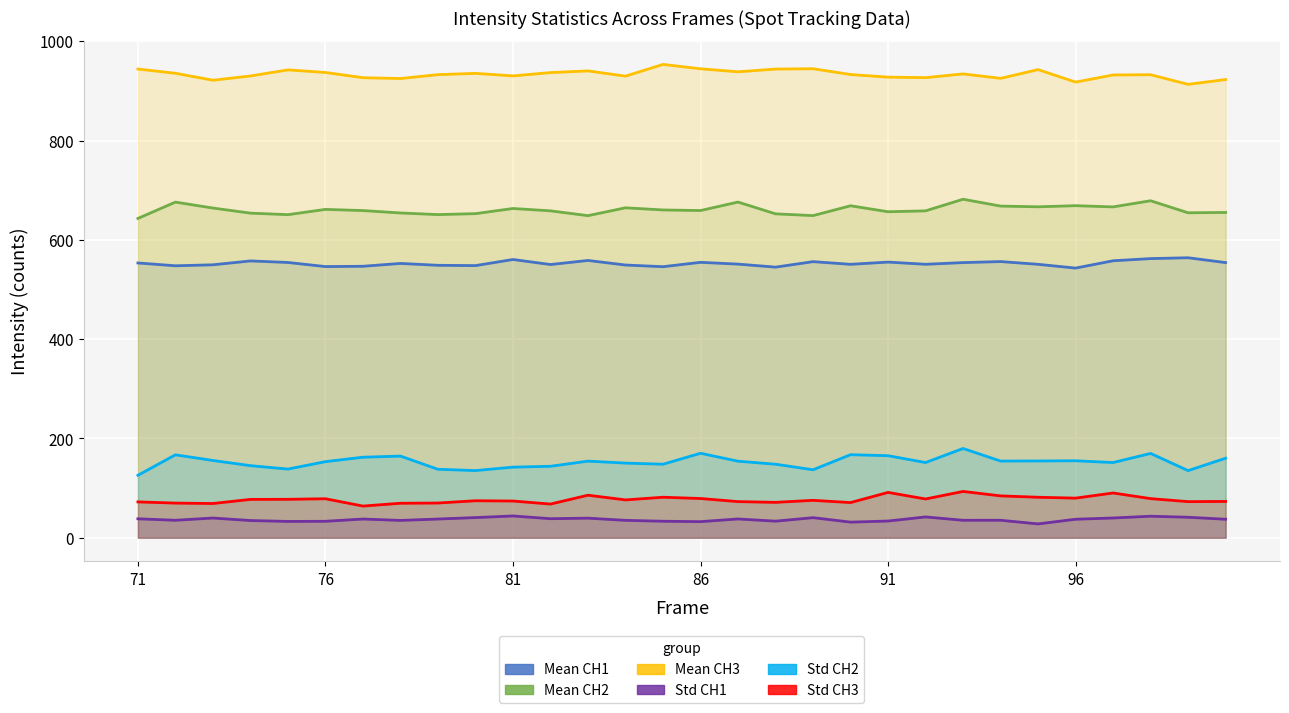

What is the spread (max minus min) of values at 13?

895.0